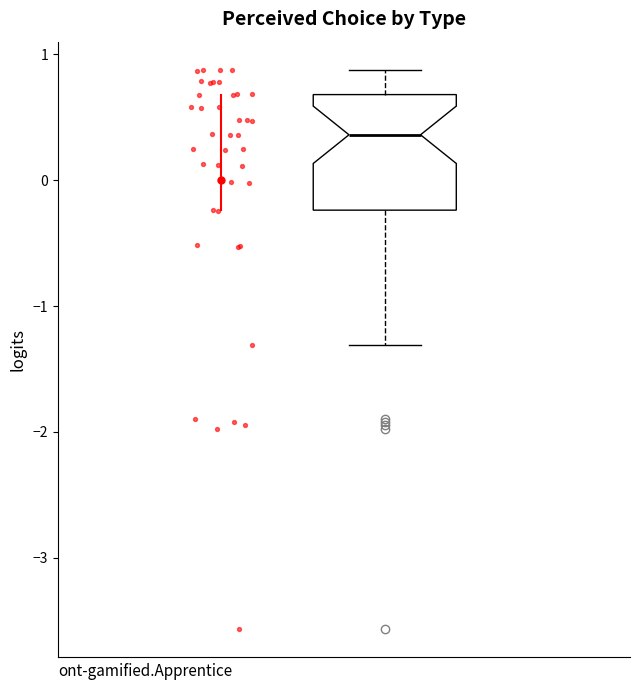

Read this box plot against the y-axis: the position of the median line, the range covered by the box, and the ends of both whiskers. The values are not printed on the chart, so give them approximately, as read against the axis.

median 0.4, box -0.2 to 0.7, whiskers -1.3 to 0.9